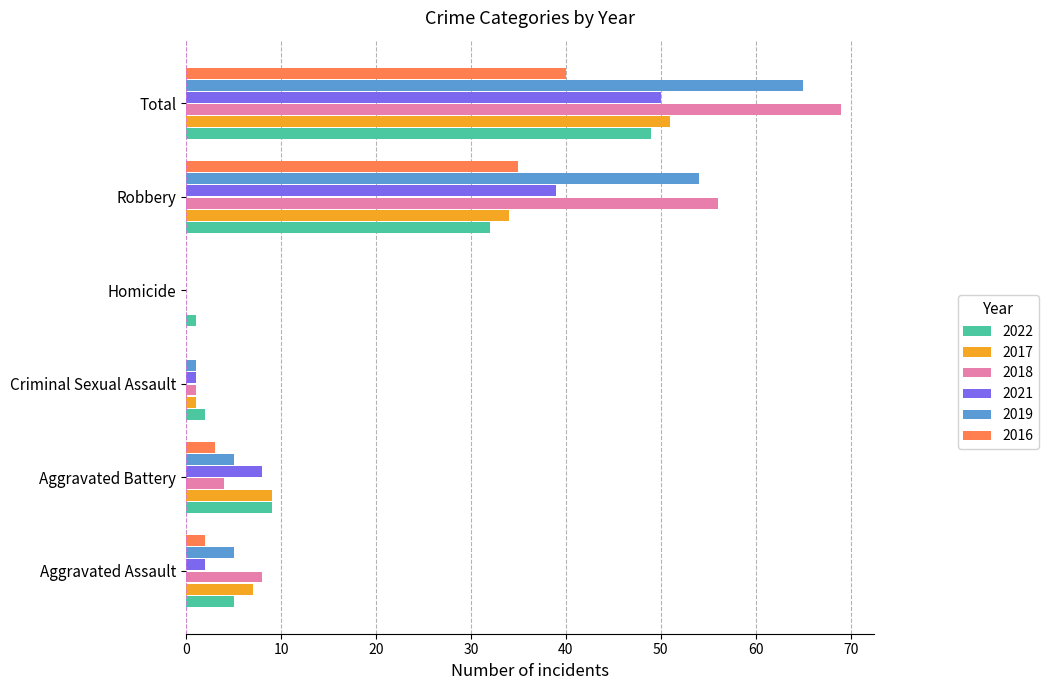

What is the sum of all 2019 values?

130